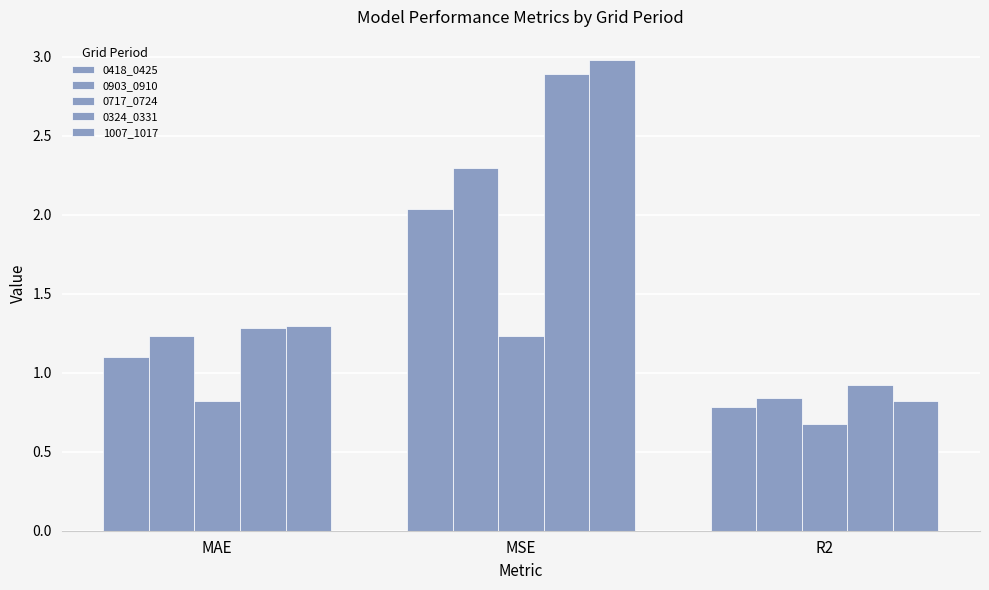

What is the greatest value displayed?

3.0